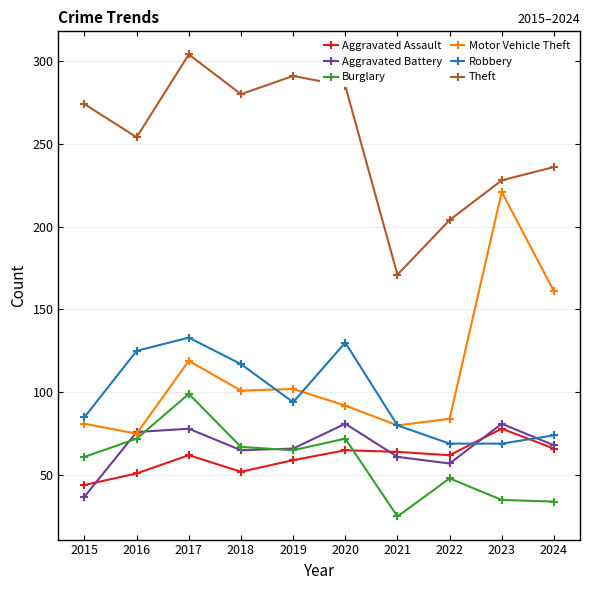

Which series has the largest total across all categories?

Theft